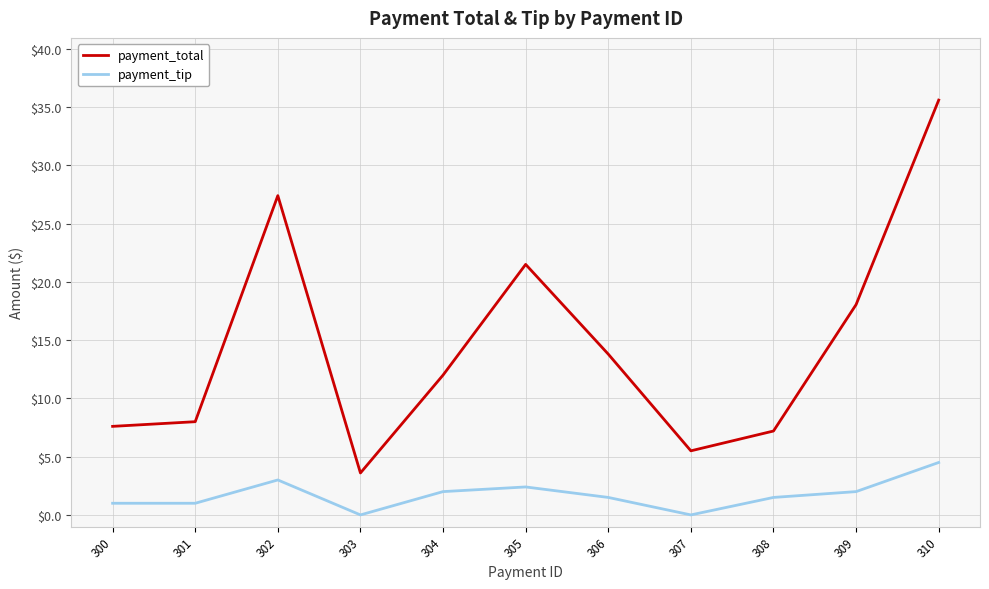

Reading left to right, transcribe all the data shown in this chart.

payment_total: 300=7.6	301=8.0	302=27.4	303=3.6	304=12.0	305=21.5	306=13.8	307=5.5	308=7.2	309=18.1	310=35.6
payment_tip: 300=1.0	301=1.0	302=3.0	303=0.0	304=2.0	305=2.4	306=1.5	307=0.0	308=1.5	309=2.0	310=4.5